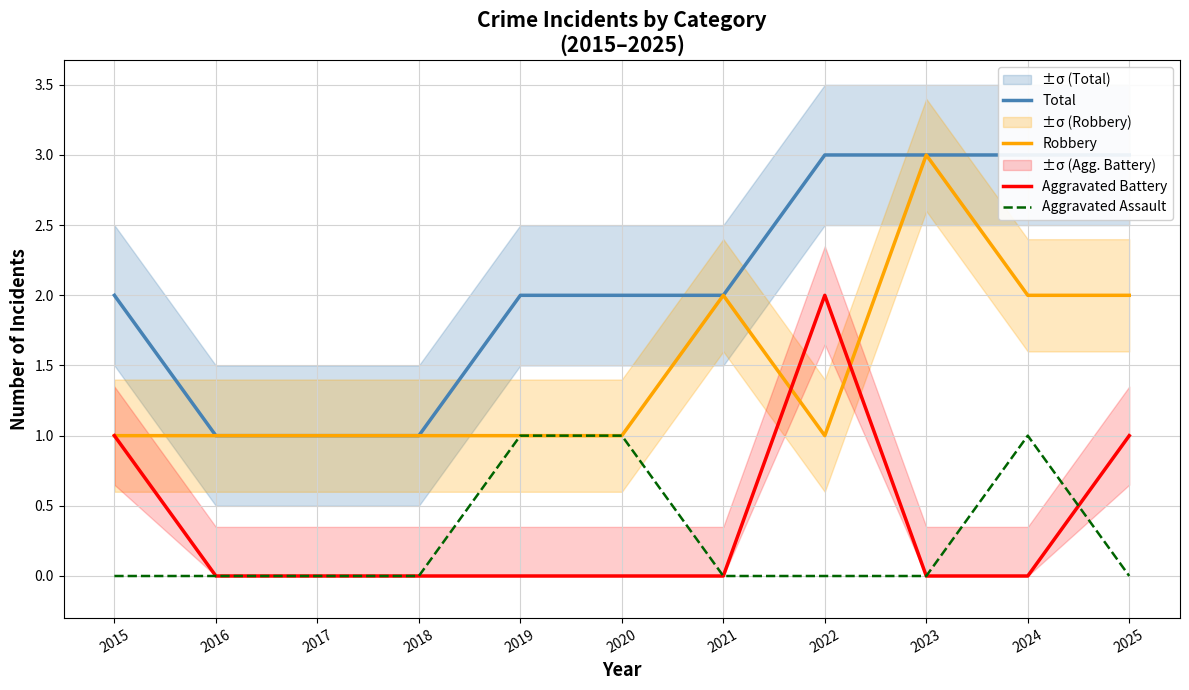

Which series ends up on top after the final intersection of Robbery and Aggravated Battery?

Robbery